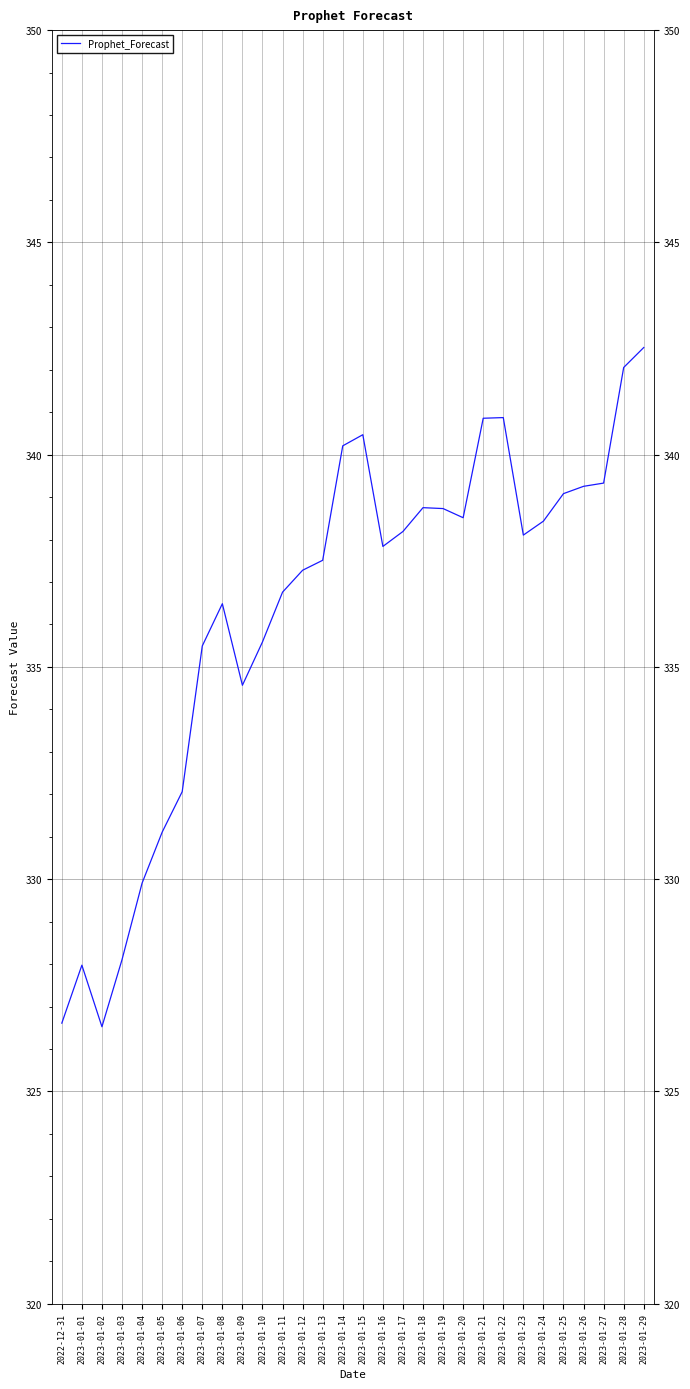

Which category has the highest value across all series?

2023-01-29